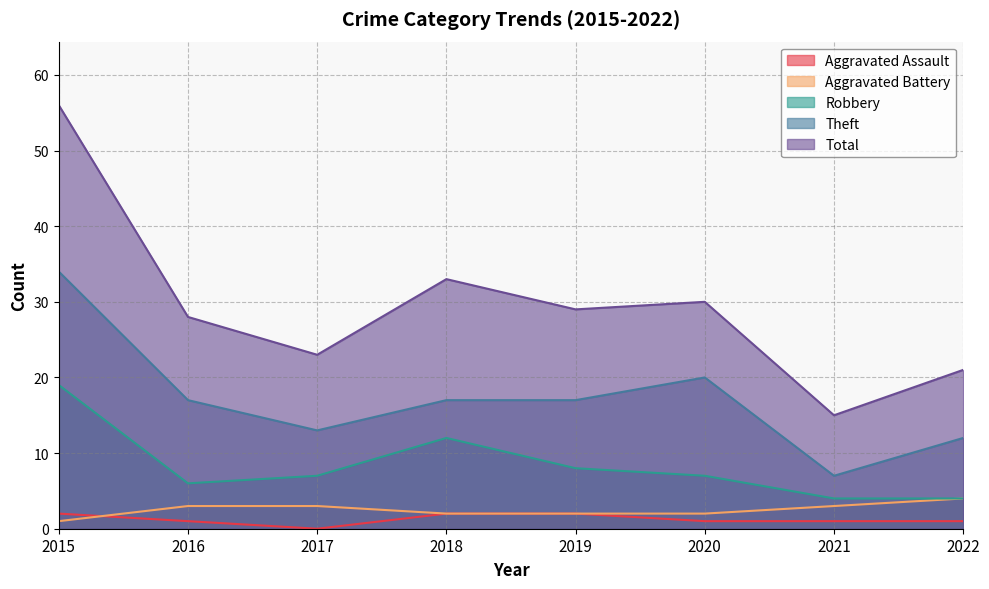

True or false: Total has a value of 9 at 2021.

False